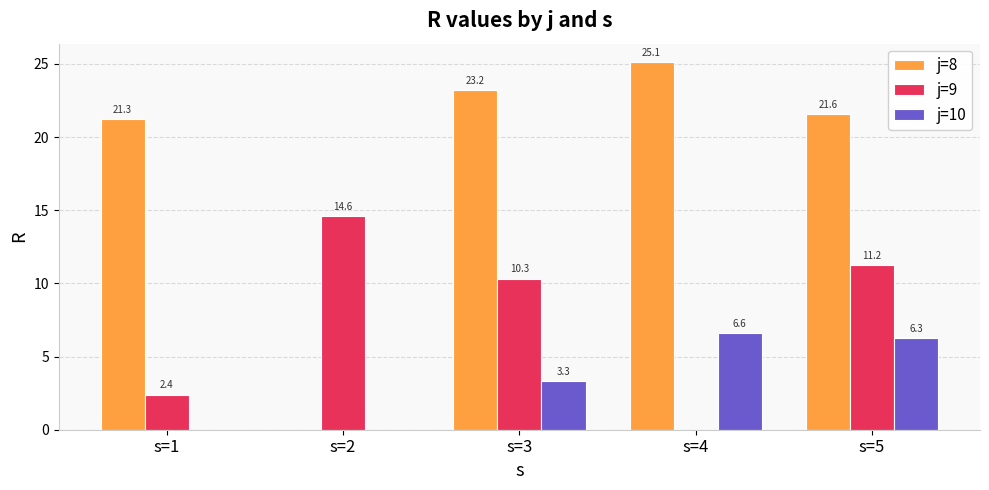

What is the average value of the j=9 series?

7.7